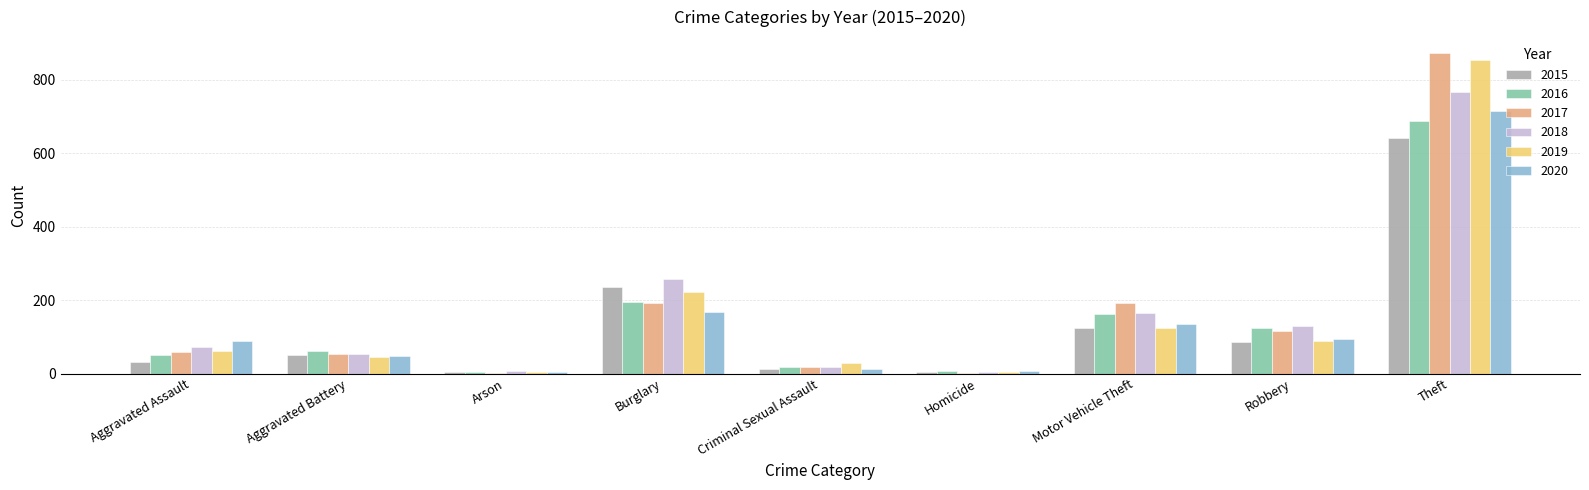

What is the total value across all series at Homicide?

28